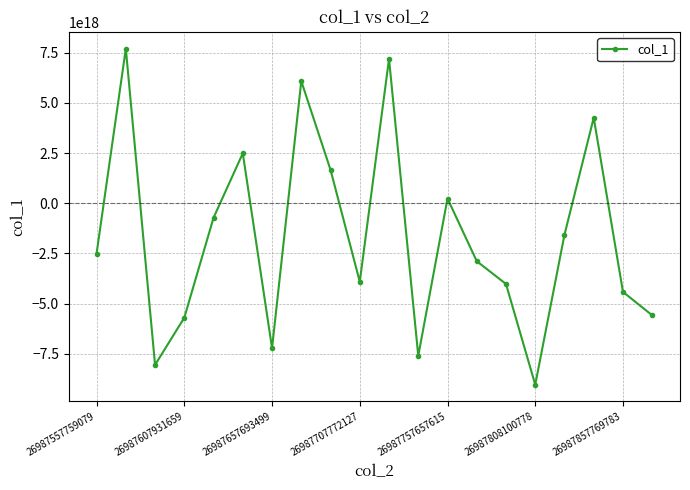

How many lines are shown in the chart?

1